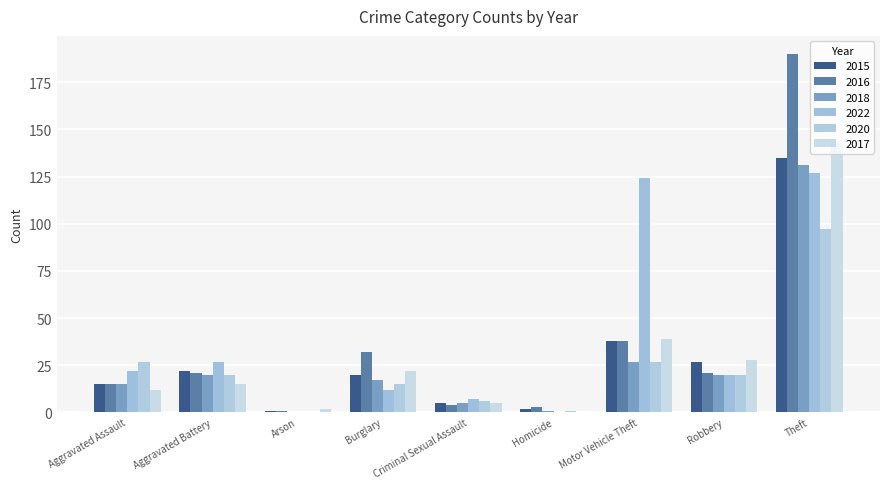

Reading right to left, transcribe all the data shown in this chart.

2015: 135	27	38	2	5	20	1	22	15
2016: 190	21	38	3	4	32	1	21	15
2018: 131	20	27	1	5	17	0	20	15
2022: 127	20	124	0	7	12	0	27	22
2020: 97	20	27	1	6	15	0	20	27
2017: 143	28	39	0	5	22	2	15	12